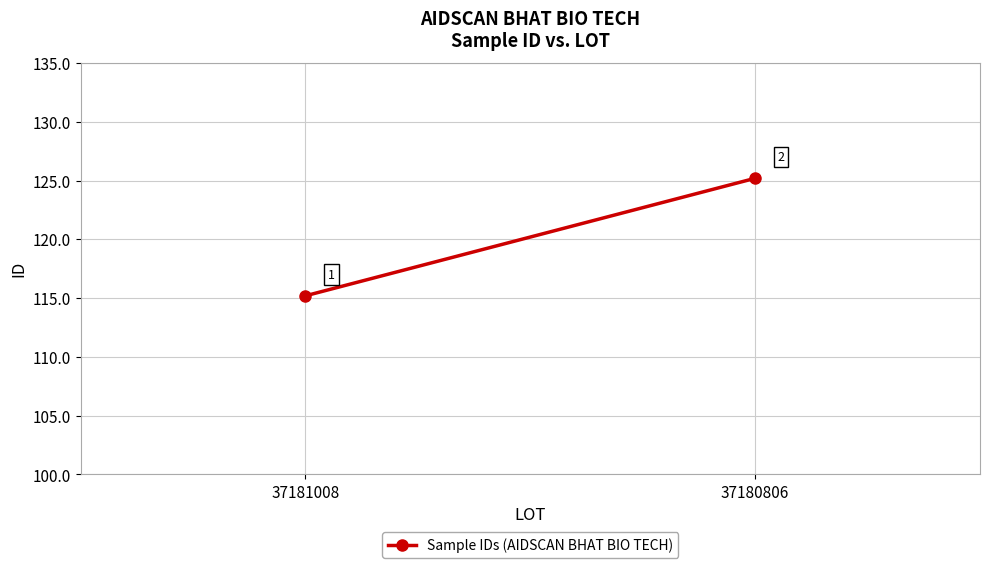

What is the value of the 2nd point from the left?

125.2